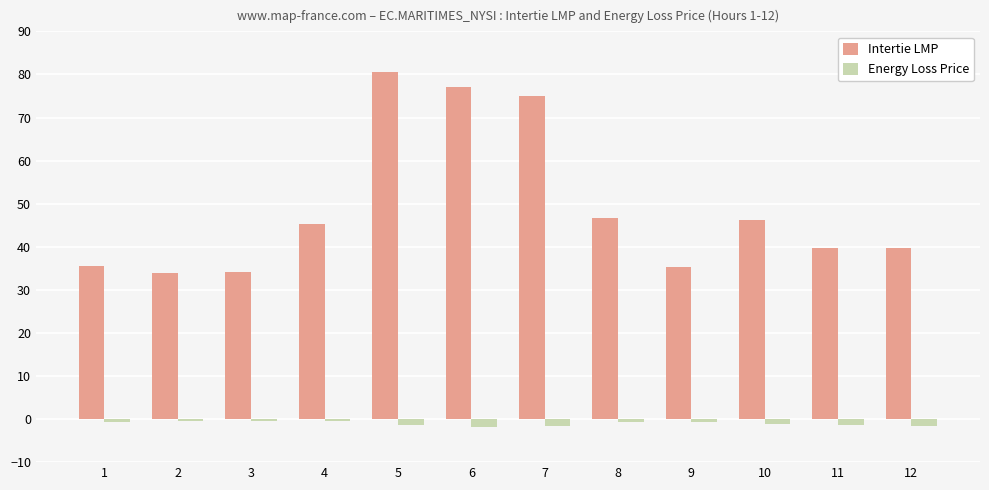

What is the value of the Intertie LMP bar at the 8th from the left?

46.6